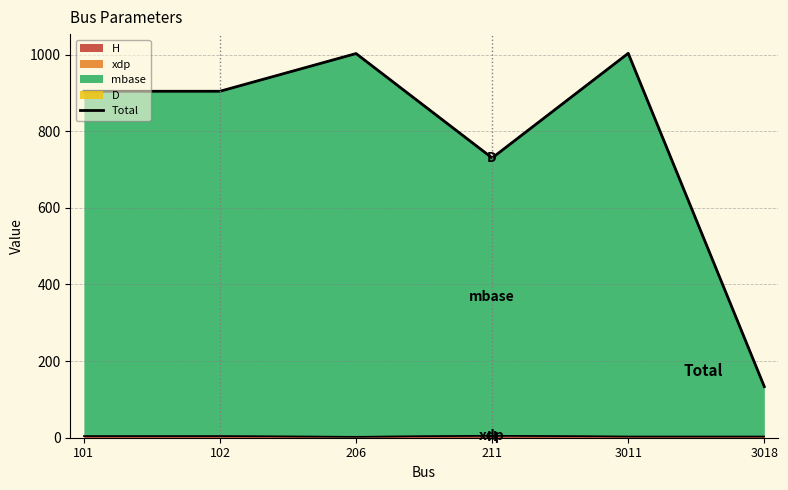

Is it true that the value at 3011 is 1772.2?

False